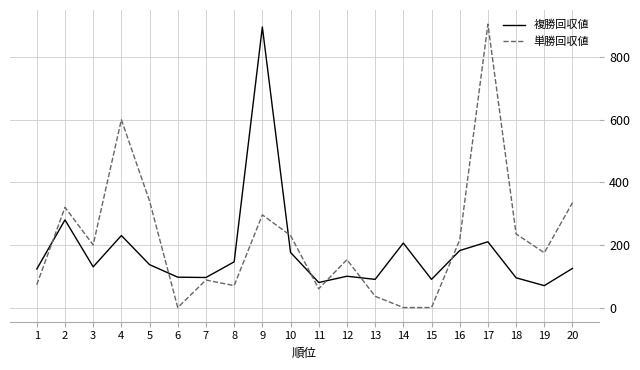

Is it true that 複勝回収値 equals 143 at 13?

False